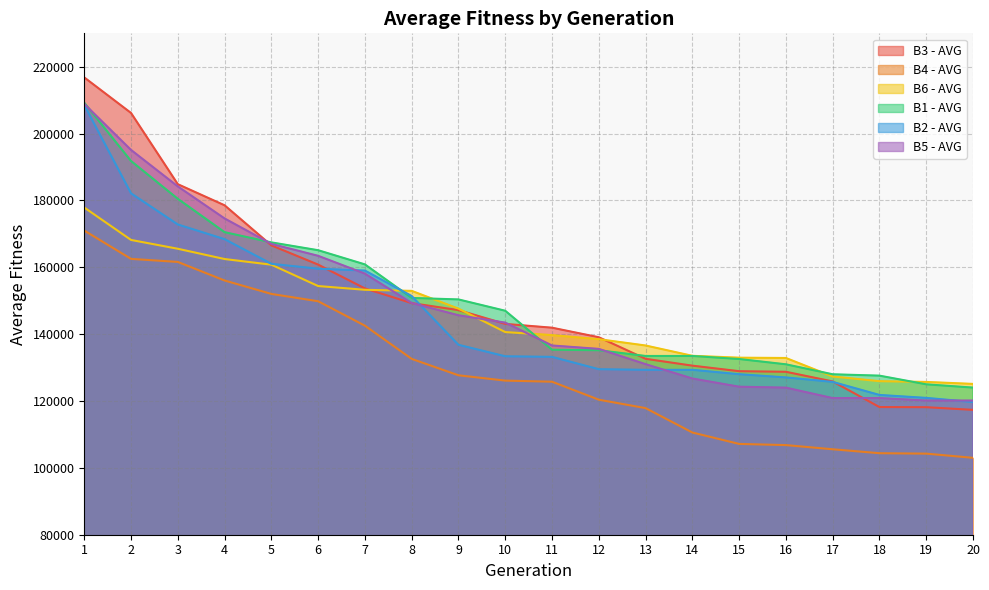

Which category has the lowest value in the B6 - AVG series?

20